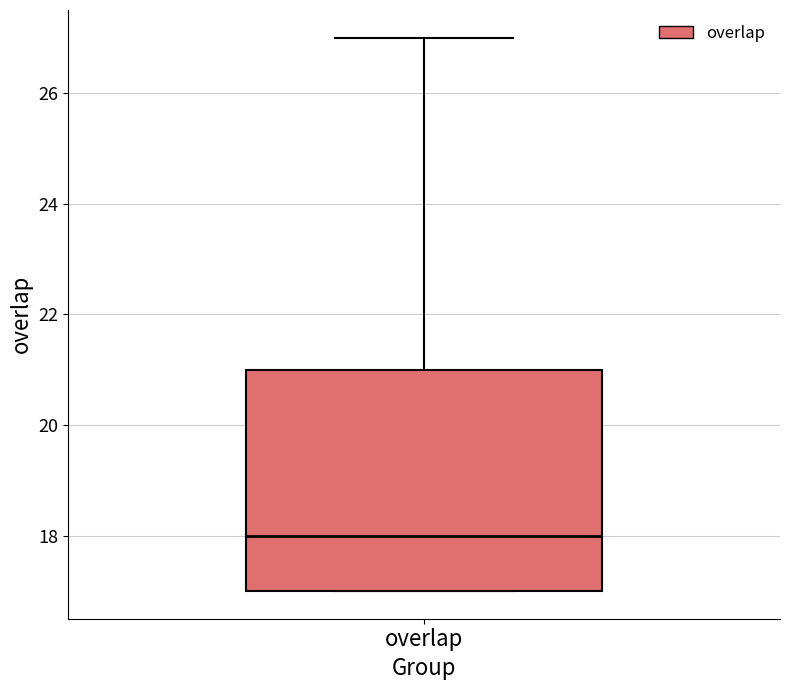

Transcribe this box plot: give where the median line is, the range the box spans, and where the two whiskers end, as read against the y-axis. The values are not printed on the chart, so give them approximately, as read against the axis.

median 18, box 17 to 21, whiskers 17 to 27